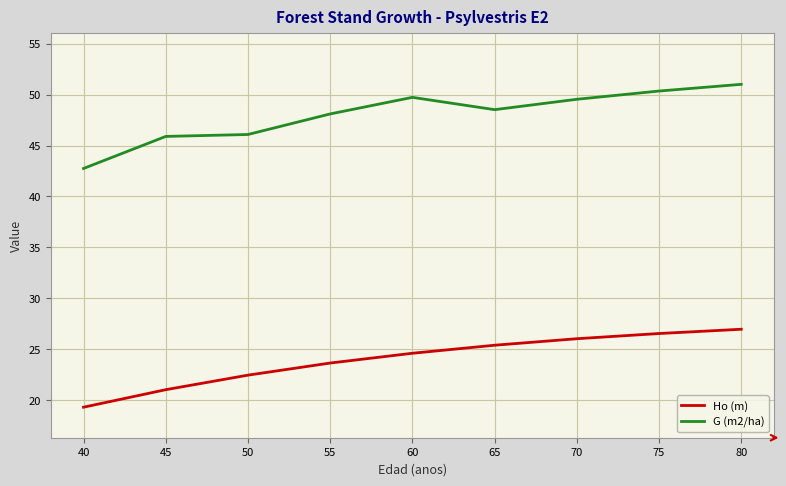

At how many categories does at least one series exceed 47?

6